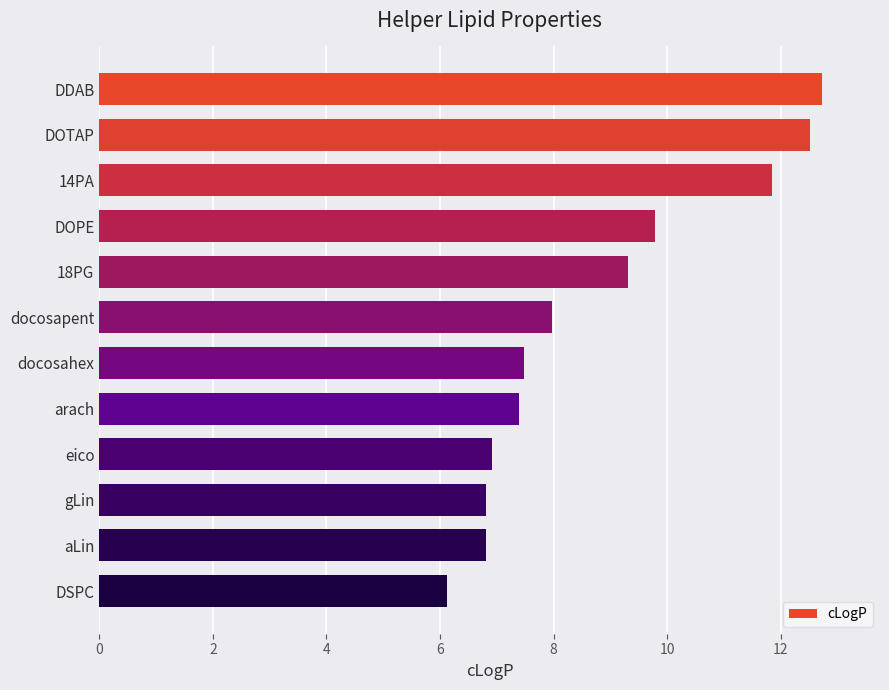

What is the difference between the second highest and minimum values?

6.4